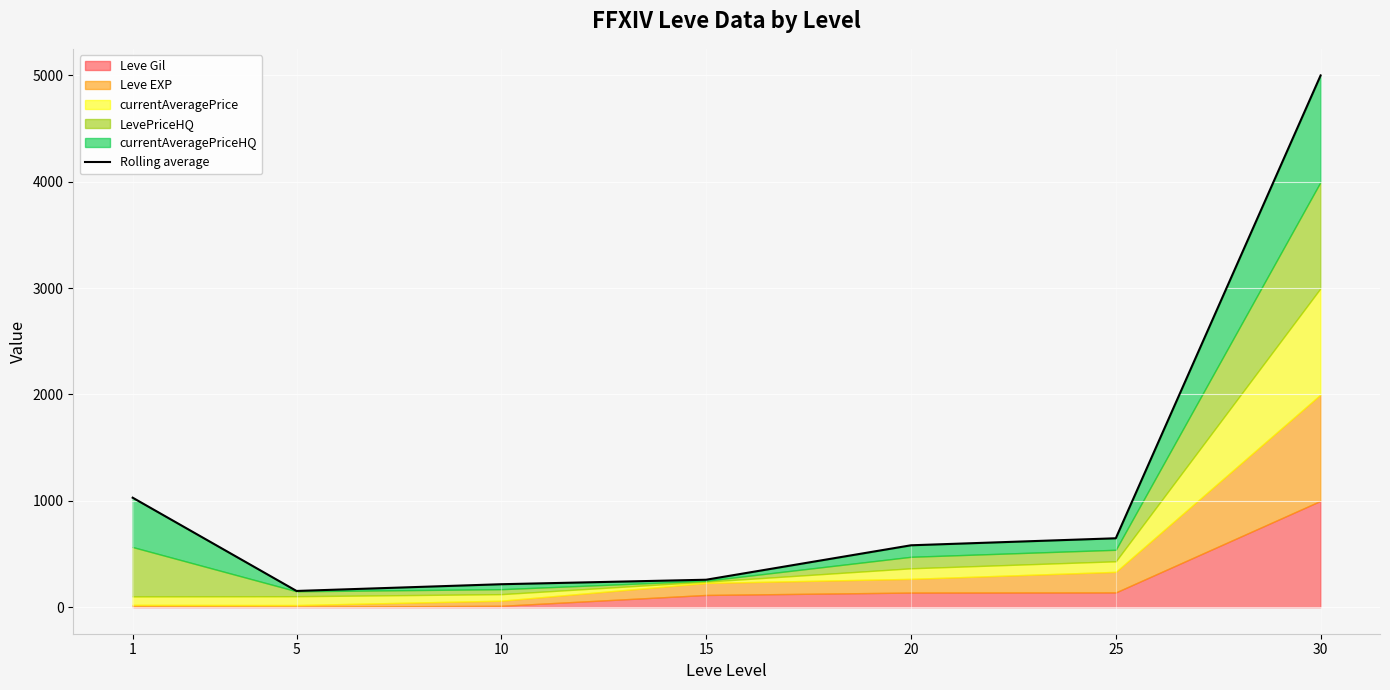

Reading left to right, transcribe all the data shown in this chart.

1=1029.1	5=152.2	10=215.5	15=257.7	20=581.6	25=647.5	30=5000.0